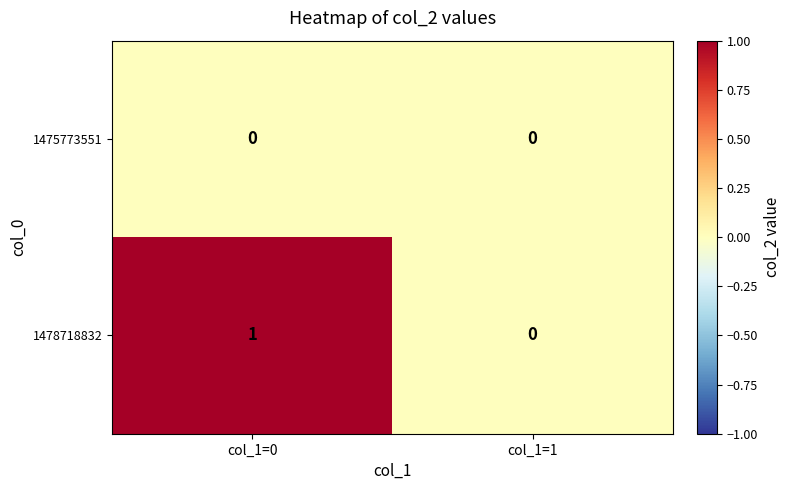

Reading right to left, what are all the values shown in this chart?

1475773551: 0	0
1478718832: 0	1